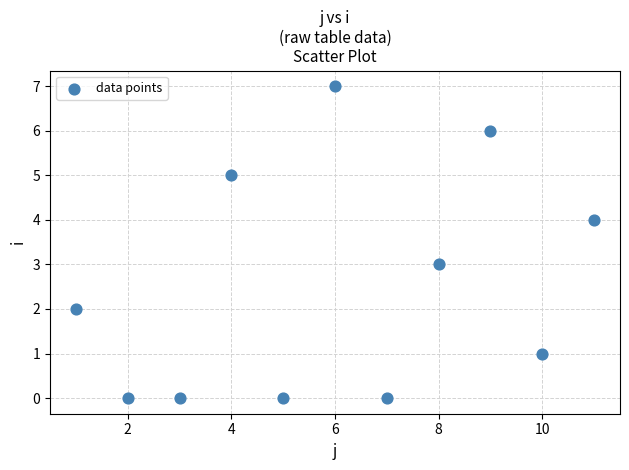

What is the average X value?

6